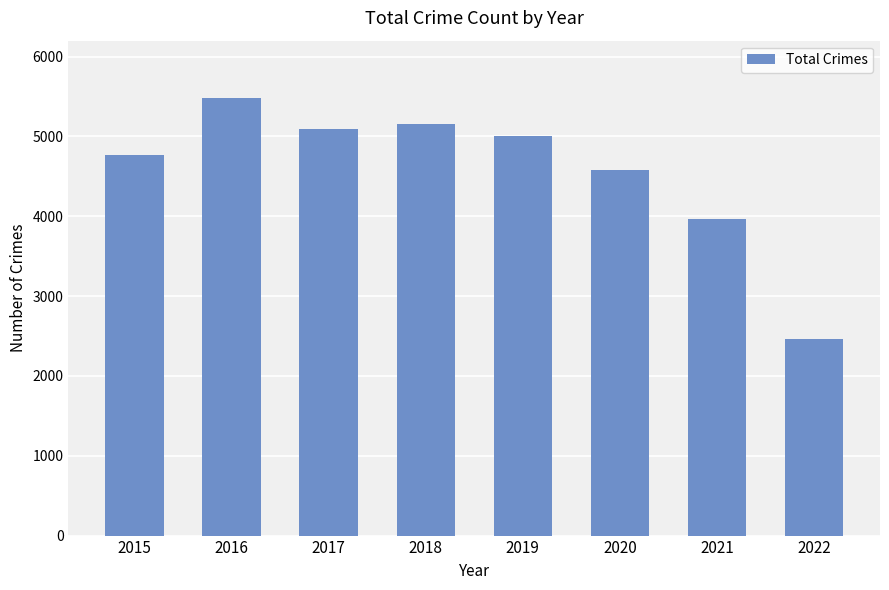

Is it true that the value at 2022 is 2461?

True